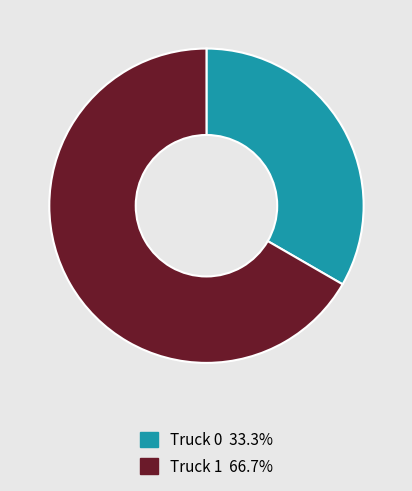

How many segments does this pie chart have?

2